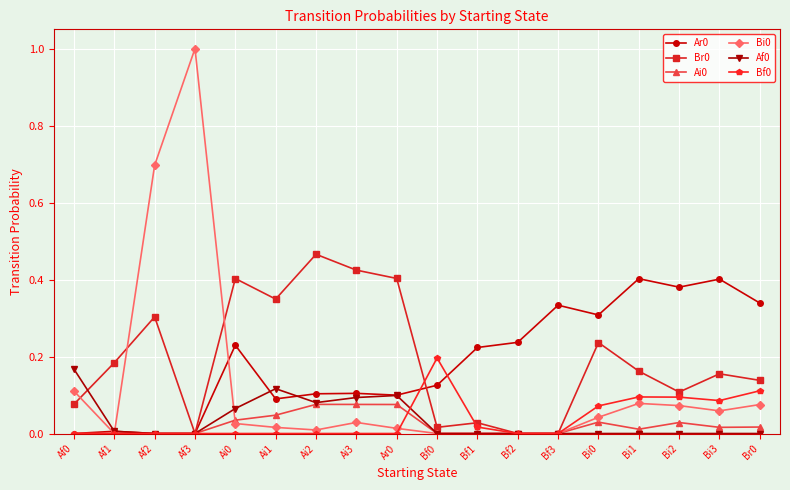

At which category does Bi0 reach its first local peak?

Af3